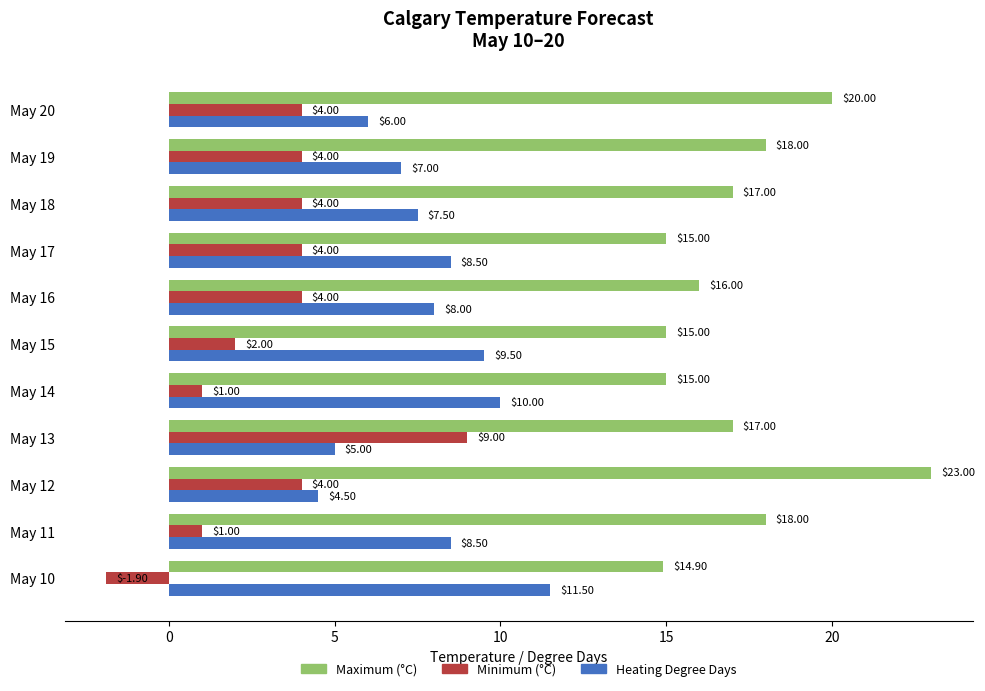

How many values in Minimum (°C) are below zero?

1